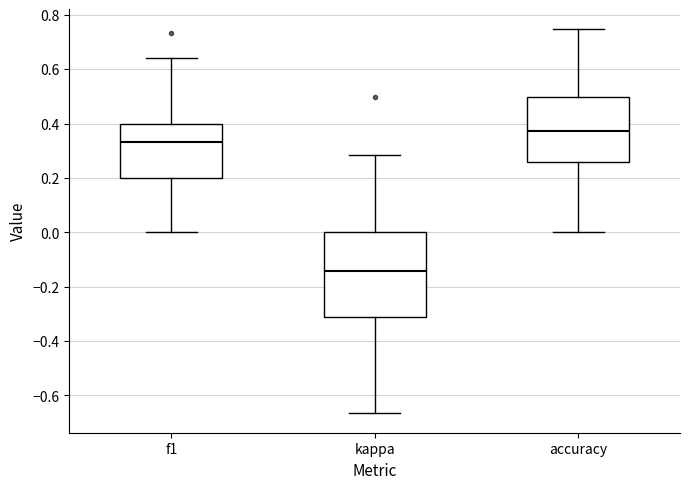

Where does the median line of the box for accuracy sit on the y-axis? The values are not printed on the chart, so give them approximately, as read against the axis.

0.38